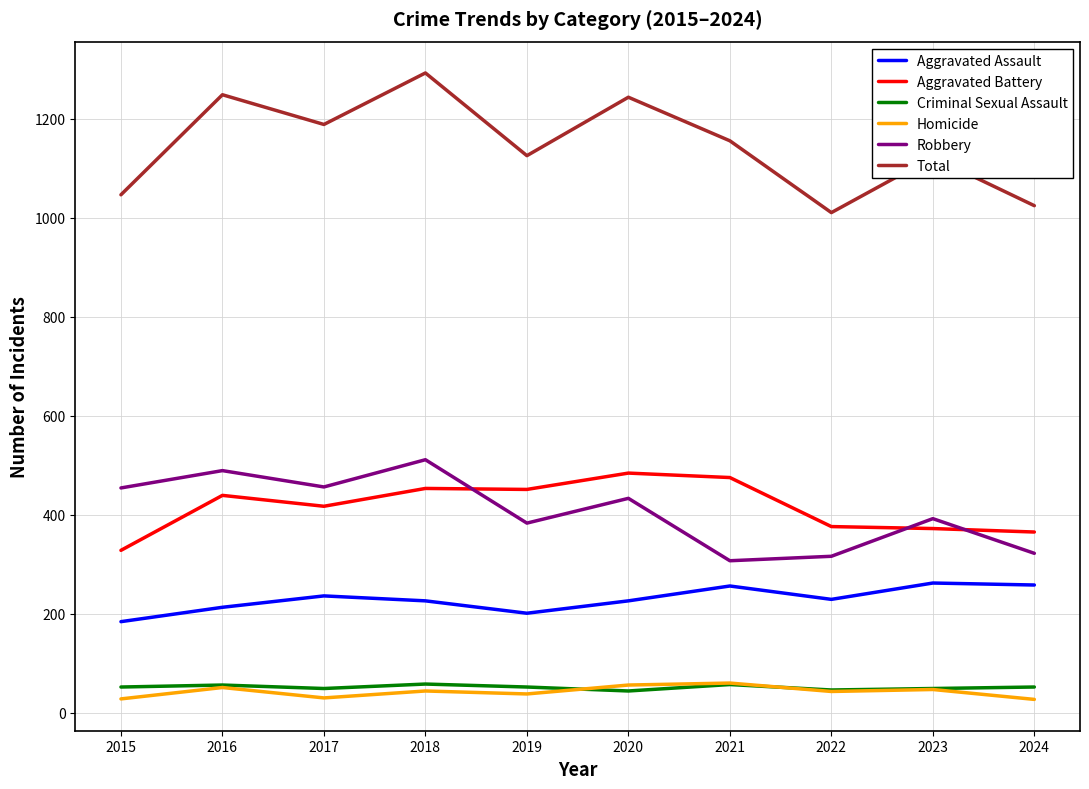

Which series has the largest total across all categories?

Total